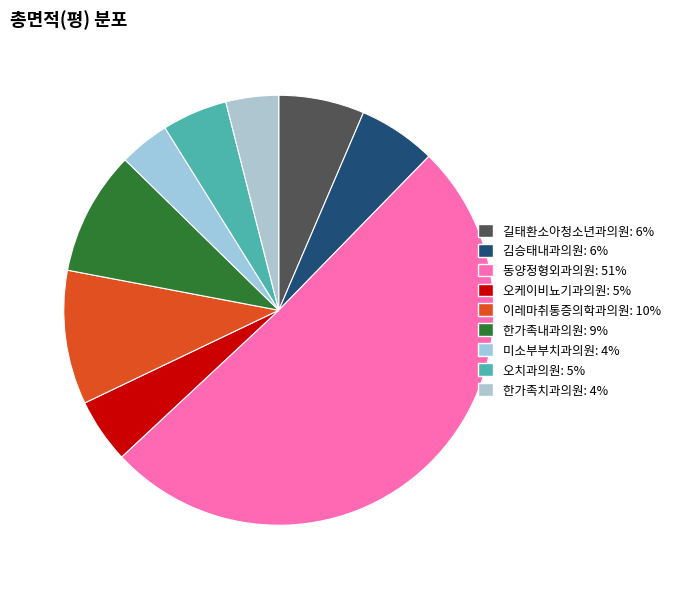

To the nearest percent, what percentage of the pie is 동양정형외과의원?

51%